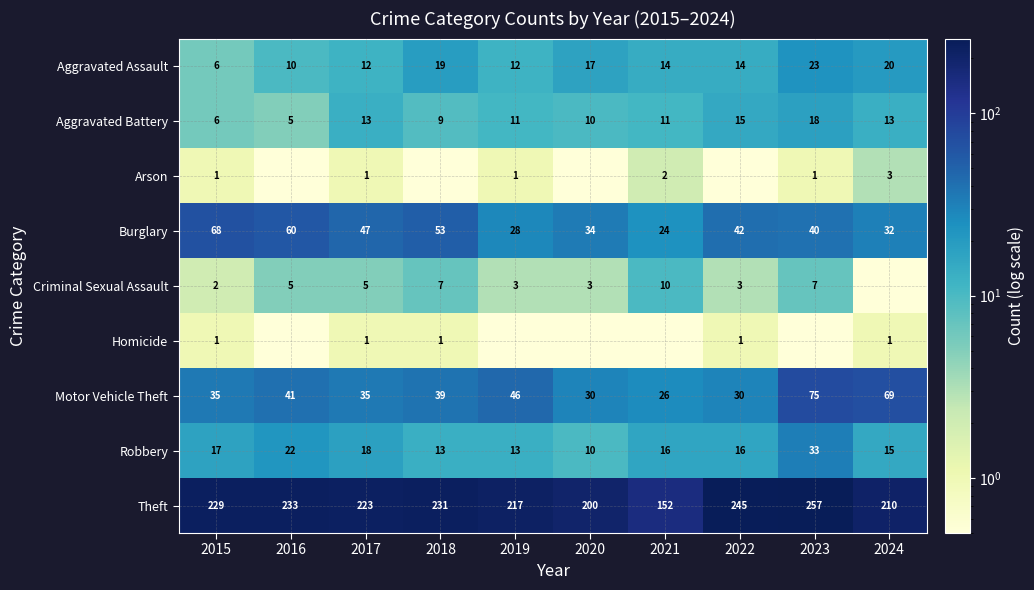

The Motor Vehicle Theft series shows 26.0 at 2021. True or false?

True